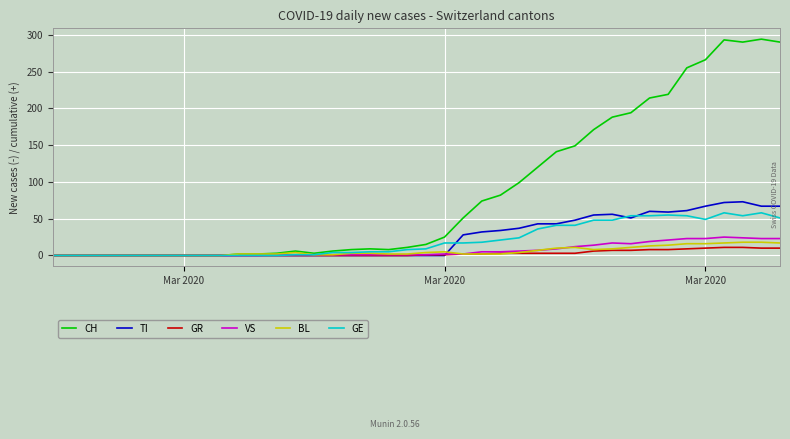

Is this an area chart (filled region under the line)?

No